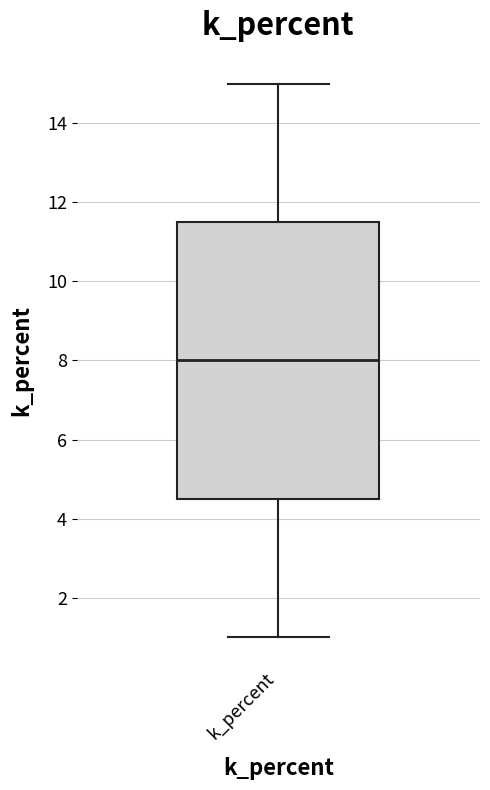

Read this box plot against the y-axis: the position of the median line, the range covered by the box, and the ends of both whiskers. The values are not printed on the chart, so give them approximately, as read against the axis.

median 8.0, box 4.6 to 11.6, whiskers 1.0 to 15.0